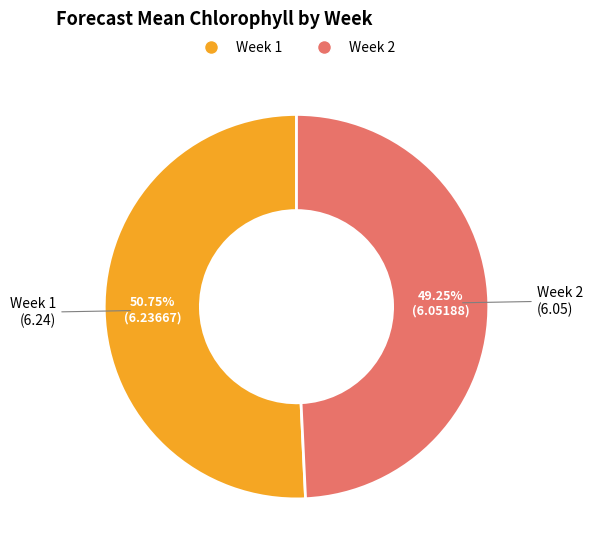

Between Week 2 and Week 1, which is larger?

Week 1